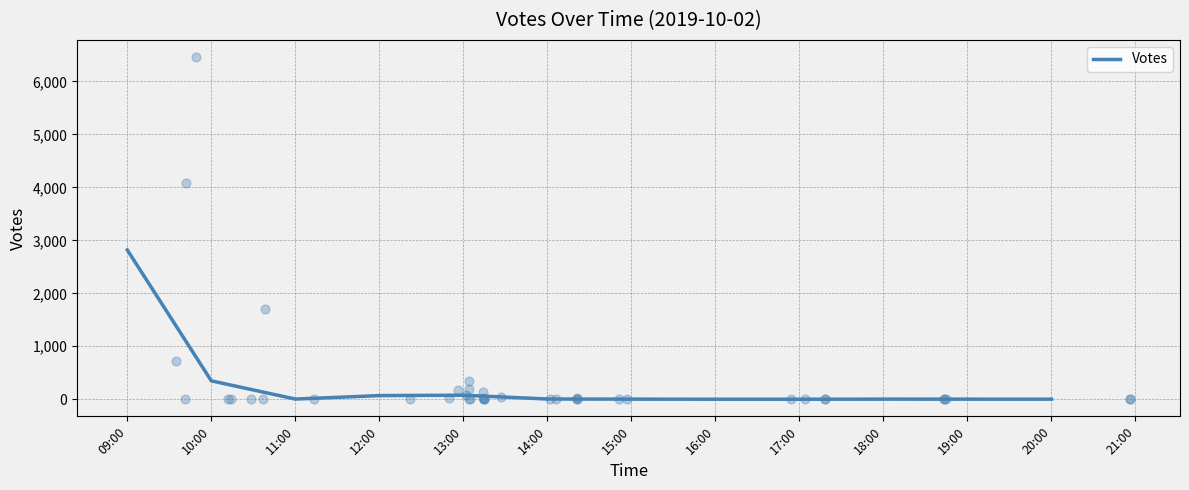

Approximately how many times larger is the value at 12:00 compared to 11:00?

22.9